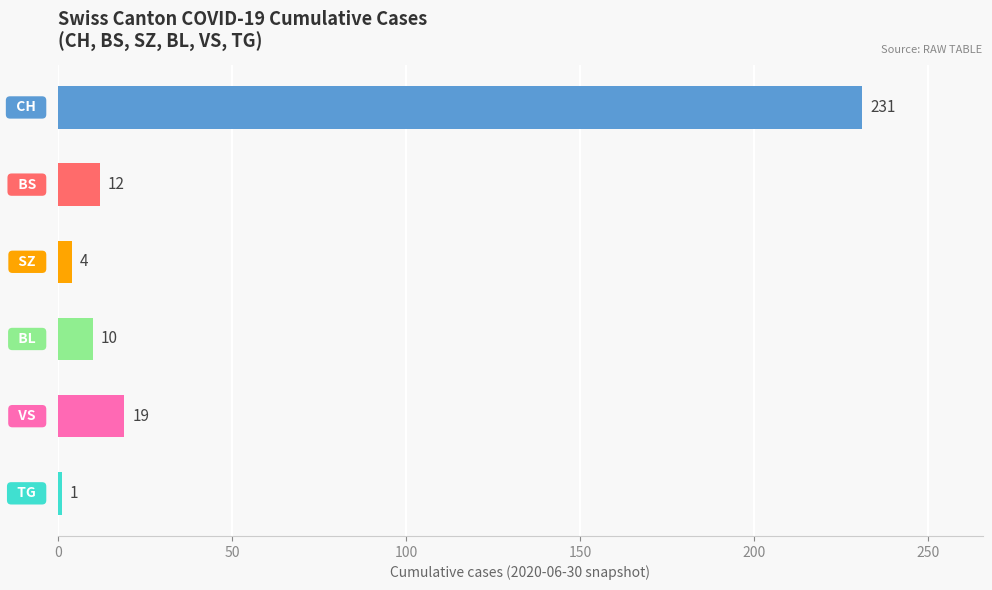

What is the difference between the maximum and minimum values?

230